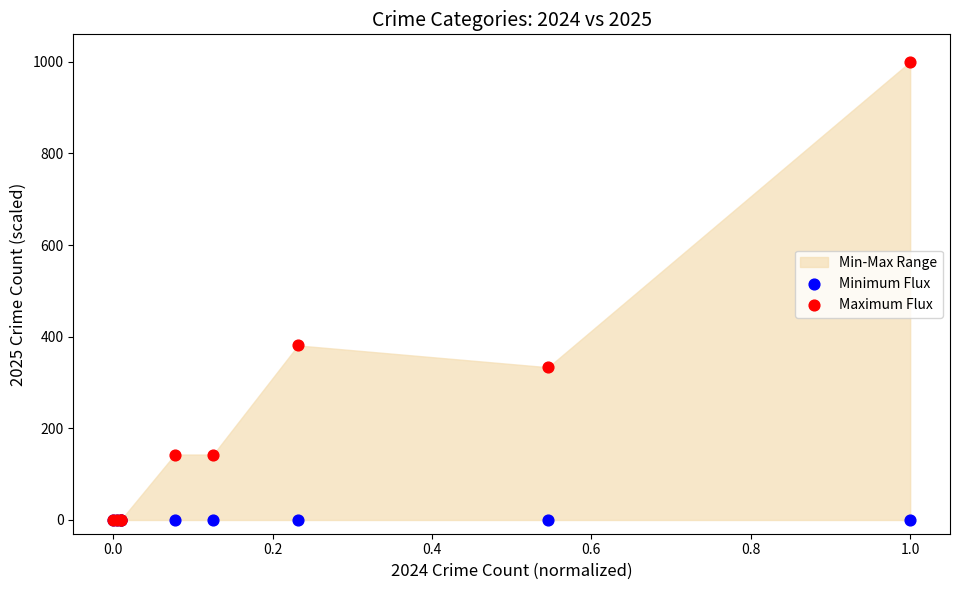

Across all series, what Y value is closest to 500?

381.0